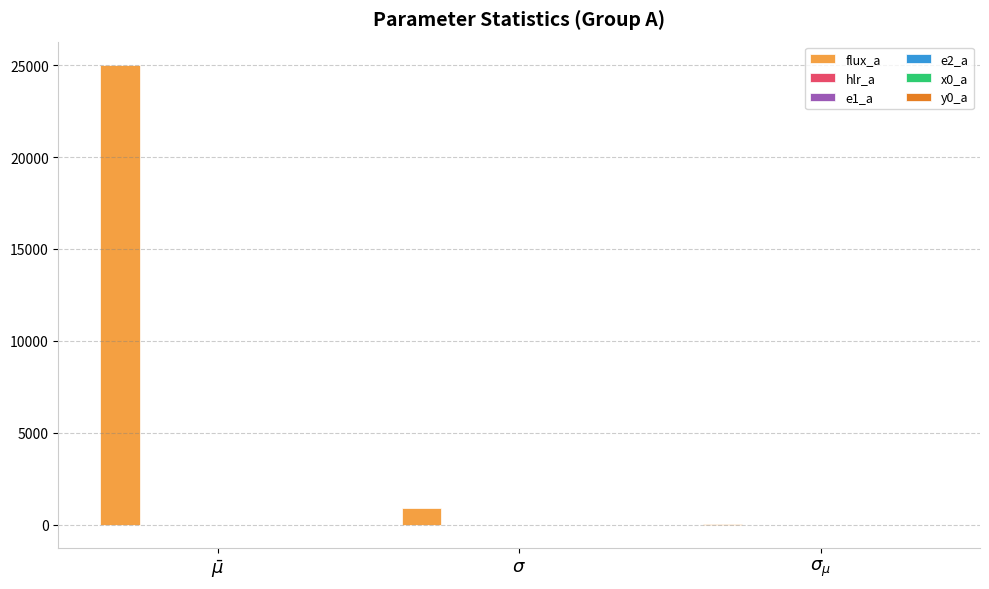

Which series changed the most between $\bar\mu$ and $\sigma_{\mu}$?

flux_a